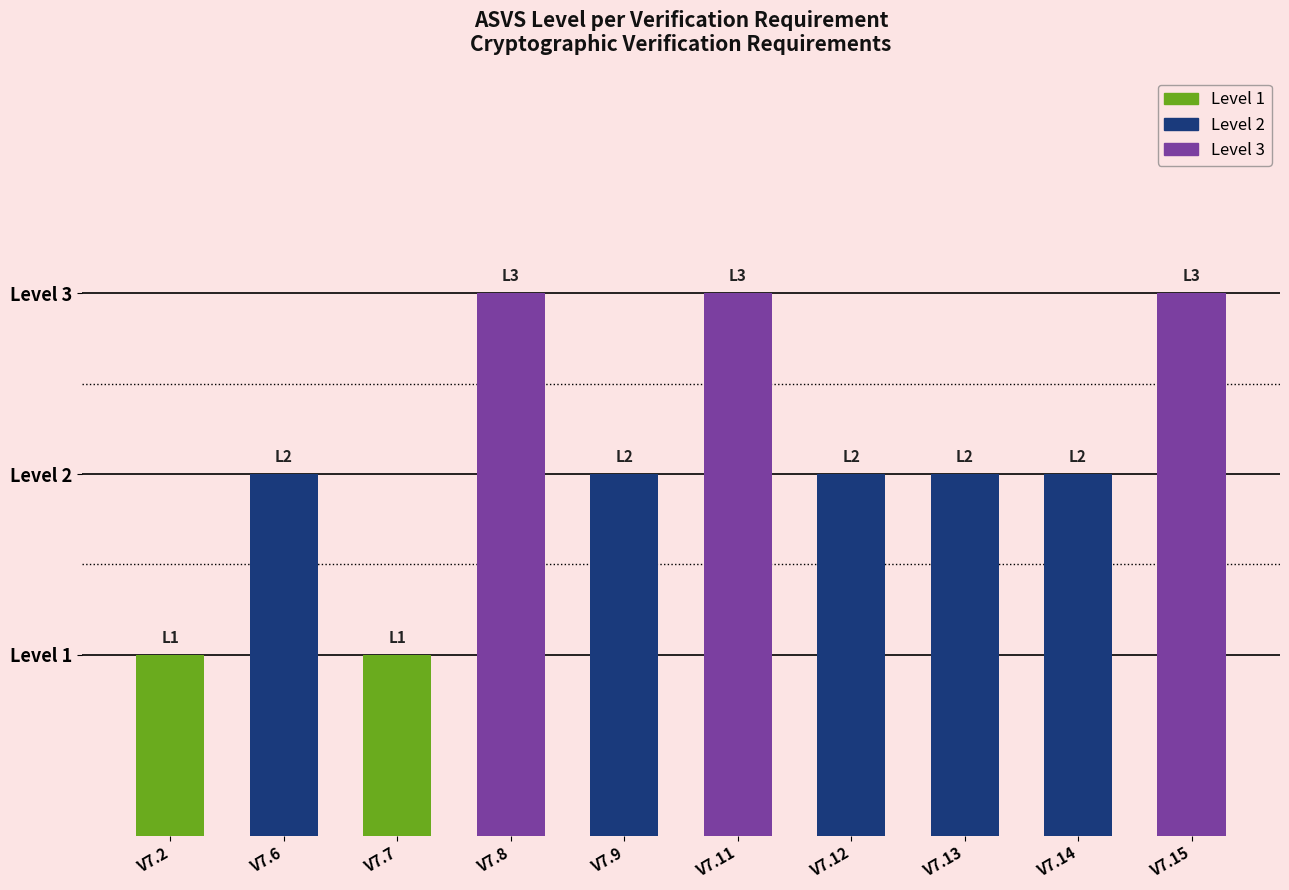

The chart shows a value of 2 at V7.13. True or false?

True